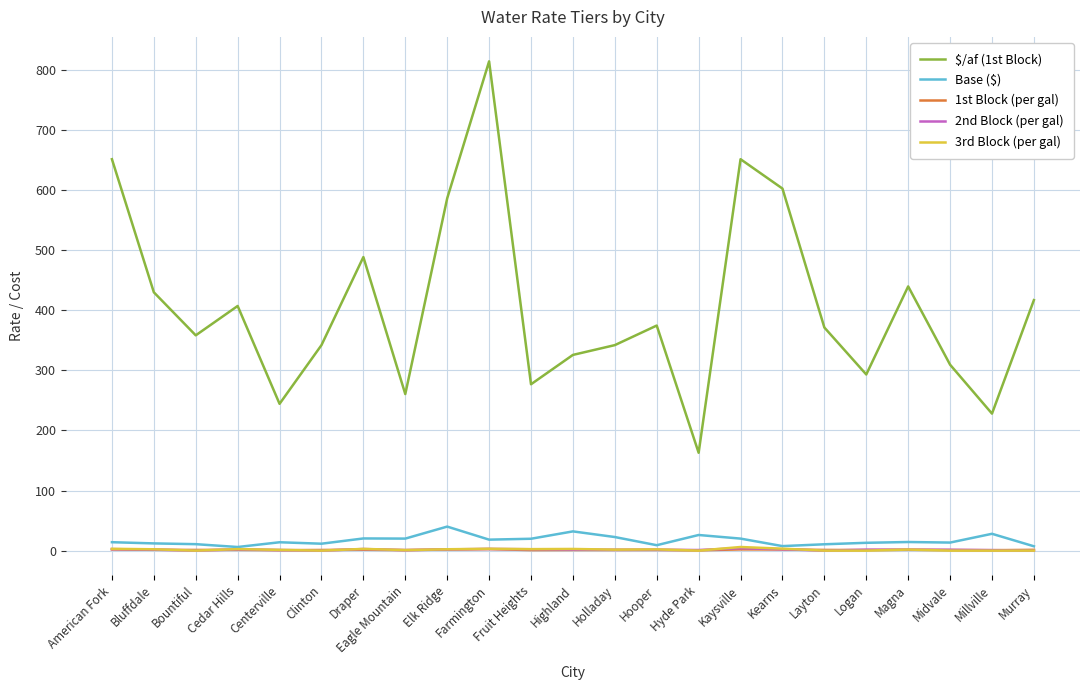

What is the total value across all series at Holladay?

368.7